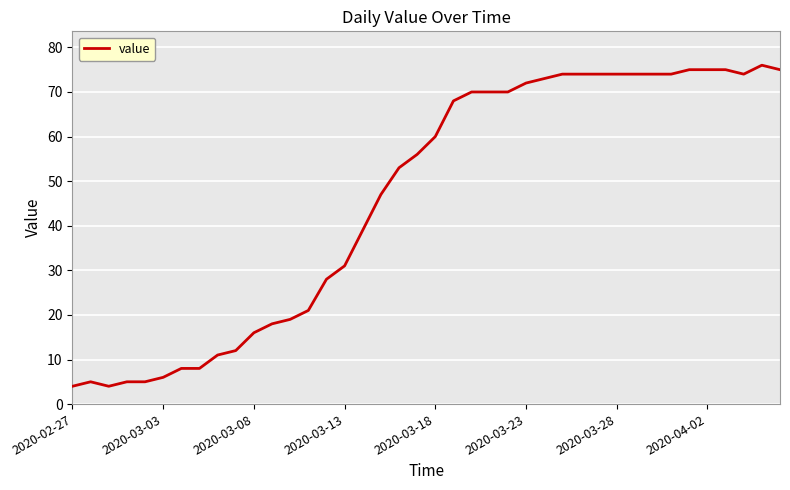

What is the greatest value displayed?

76